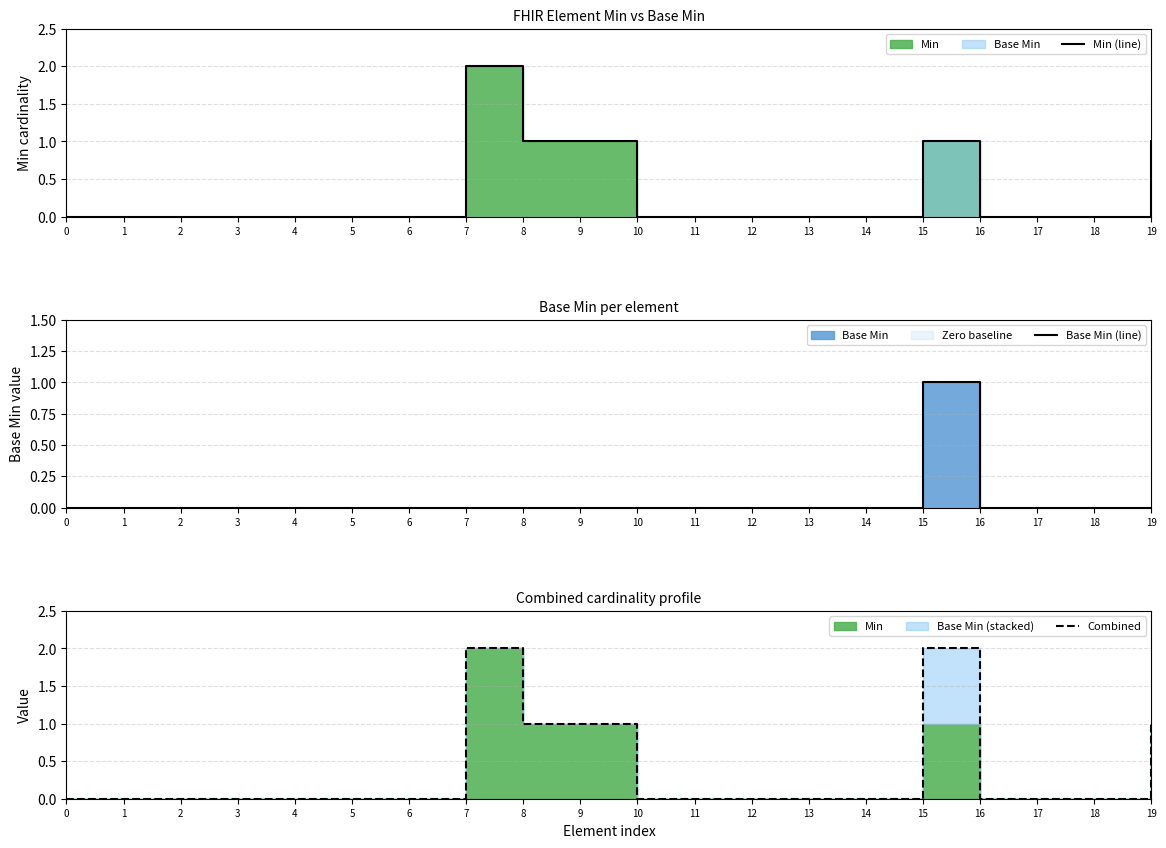

Rank the series by their maximum value, from lowest to highest.

Base Min (line), Min (line), Combined